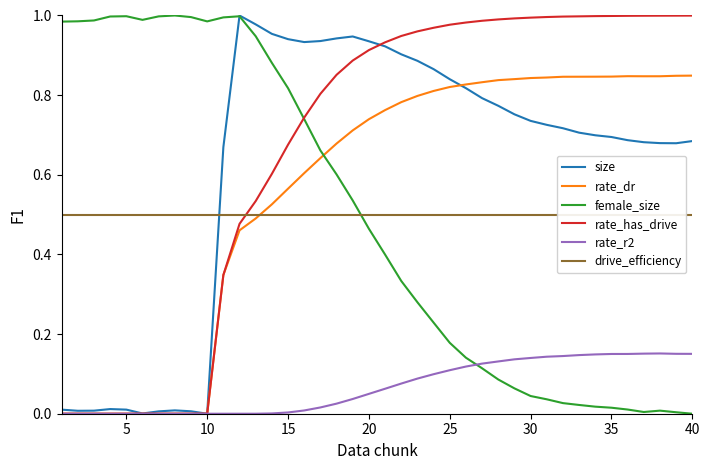

True or false: rate_r2 has a value of 0.2 at 30.

False